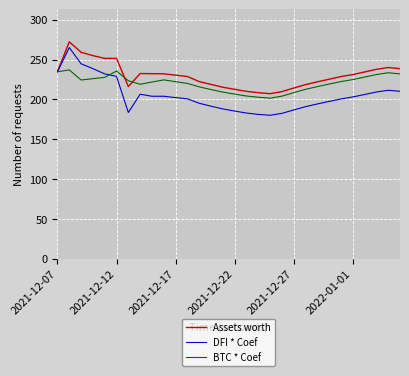

Which series has the largest range (max minus min)?

DFI * Coef